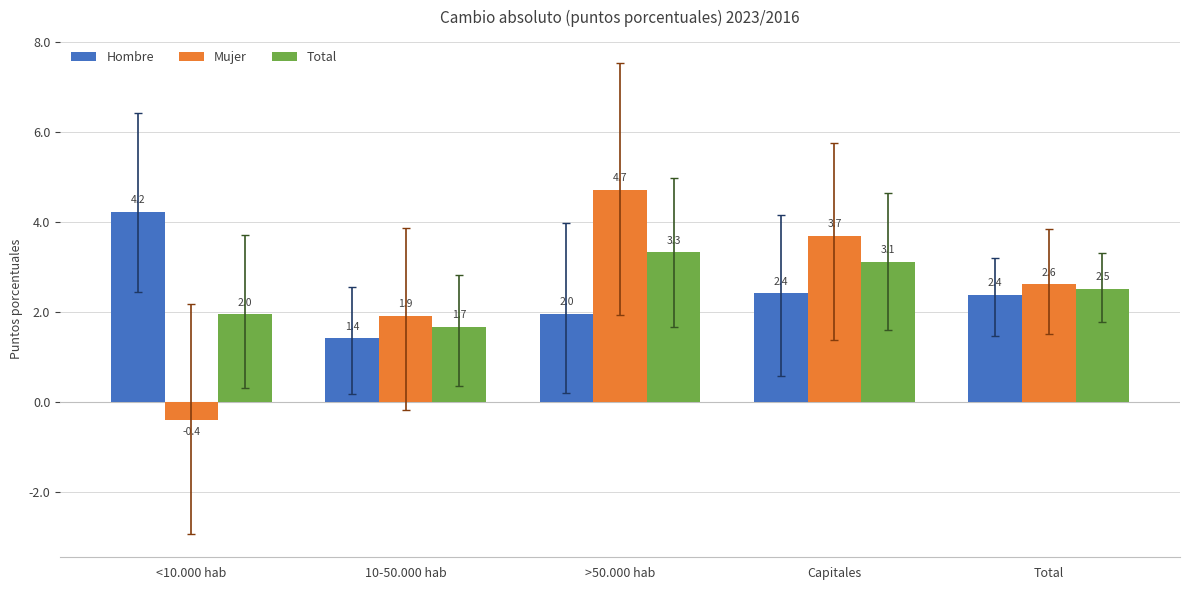

Count the number of categories in the chart.

5